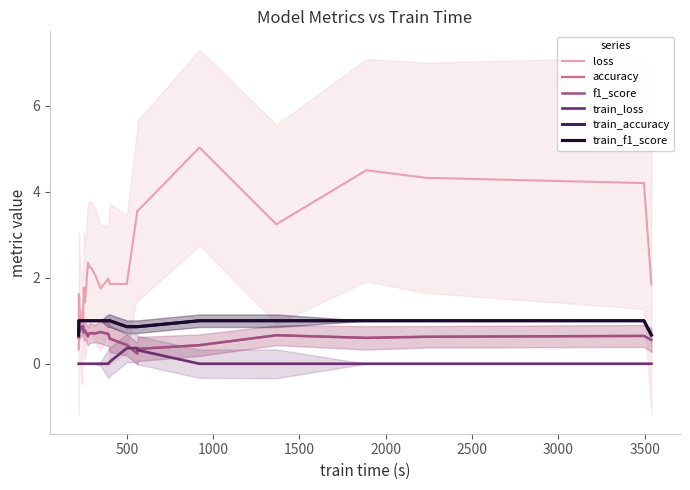

How many train_f1_score values are between 1 and 2?

21